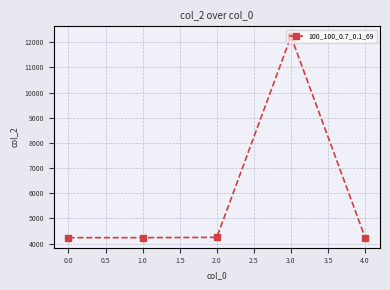

True or false: the data has more than 0 interior local peaks.

True